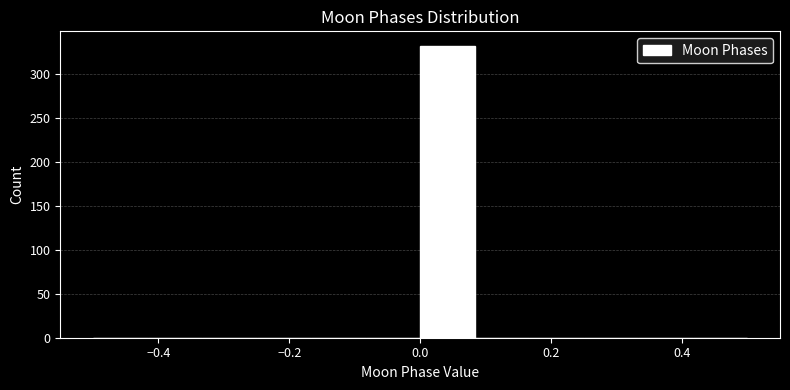

Reading left to right, transcribe this chart: for each bar, give the range it covers on the x-axis and its height. Neither the bar edges nor the heights are printed on the chart, so give them approximately, as read against the axes.

-0.50 to -0.42: 0
-0.42 to -0.34: 0
-0.34 to -0.24: 0
-0.24 to -0.16: 0
-0.16 to -0.08: 0
-0.08 to 0.00: 0
0.00 to 0.08: 330
0.08 to 0.16: 0
0.16 to 0.26: 0
0.26 to 0.34: 0
0.34 to 0.42: 0
0.42 to 0.50: 0